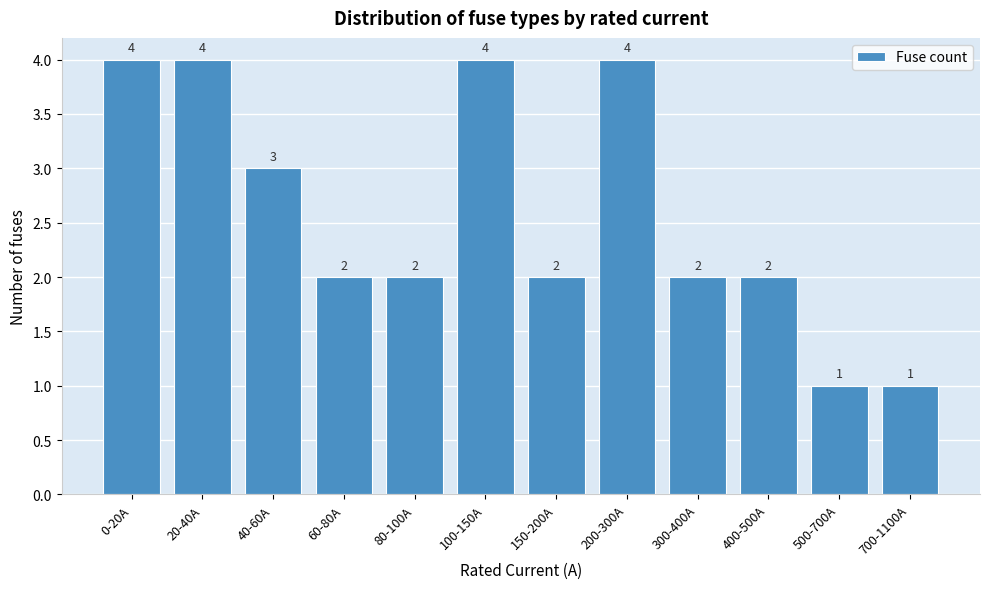

Reading left to right, what are all the values shown in this chart?

4	4	3	2	2	4	2	4	2	2	1	1